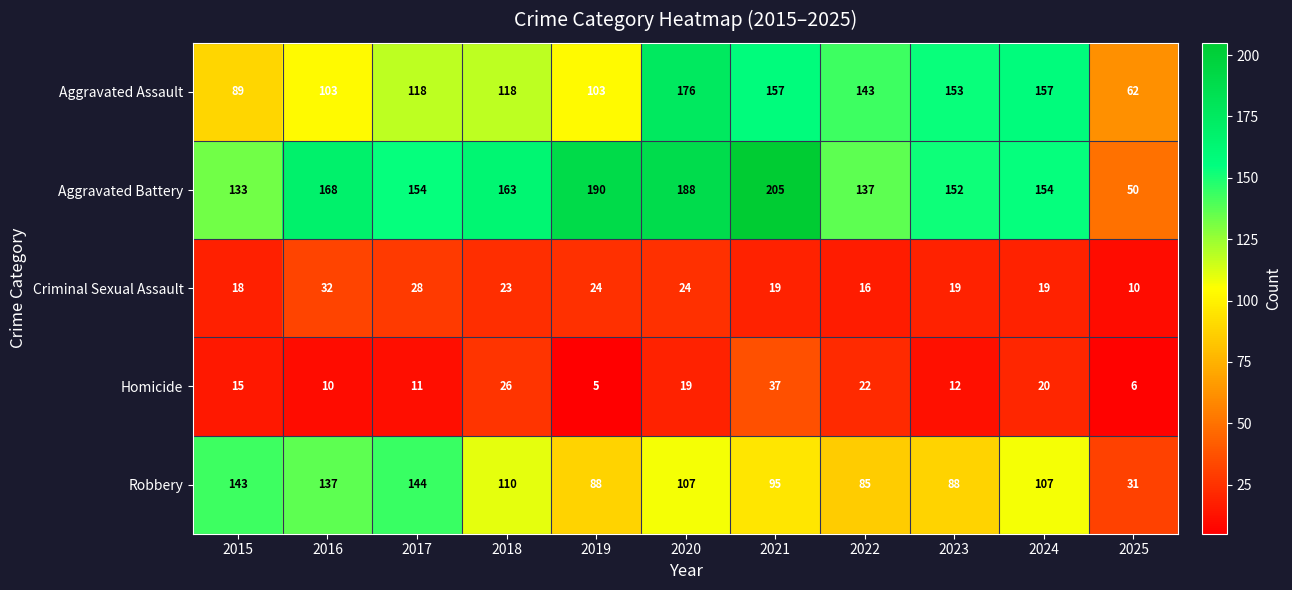

What is the difference between the highest and lowest values at 2018?

140